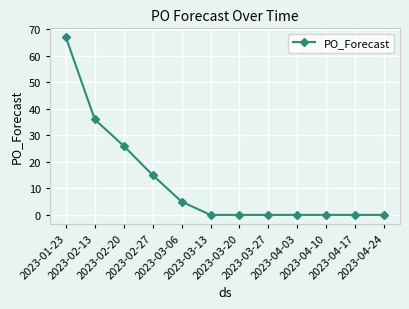

How many series are shown in this chart?

1